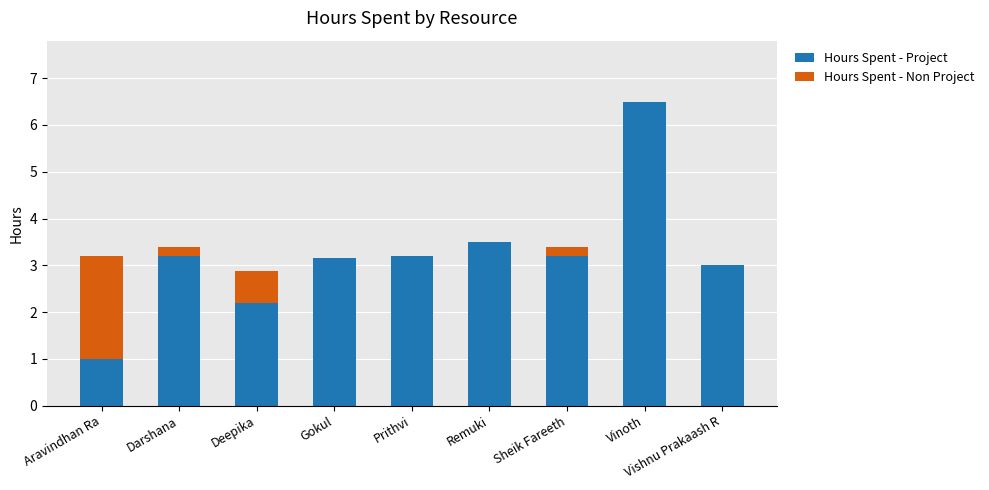

What is the maximum value for Hours Spent - Project?

6.5